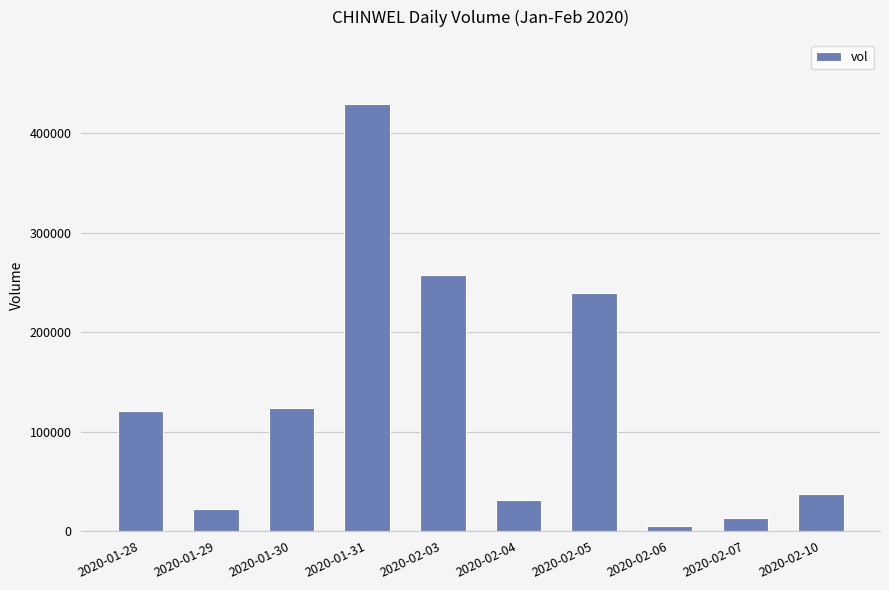

At which label is the value closest to 217100?

2020-02-05